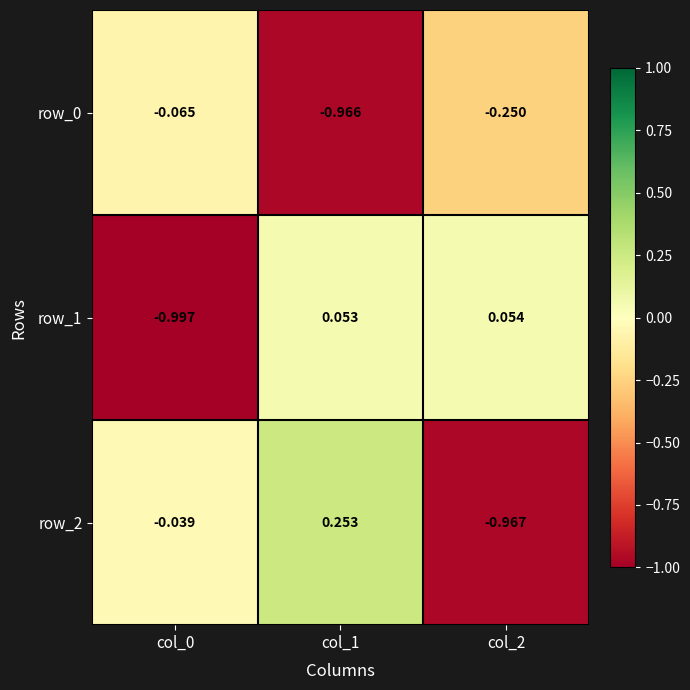

Is the value of row_2 at col_2 greater than the value of row_1 at col_1?

No